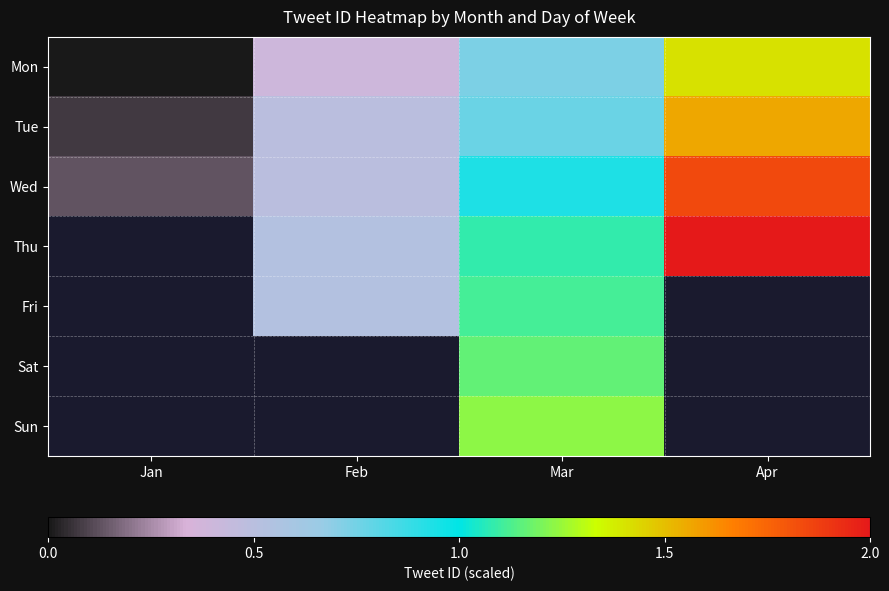

Which label corresponds to the smallest value in the chart?

Jan